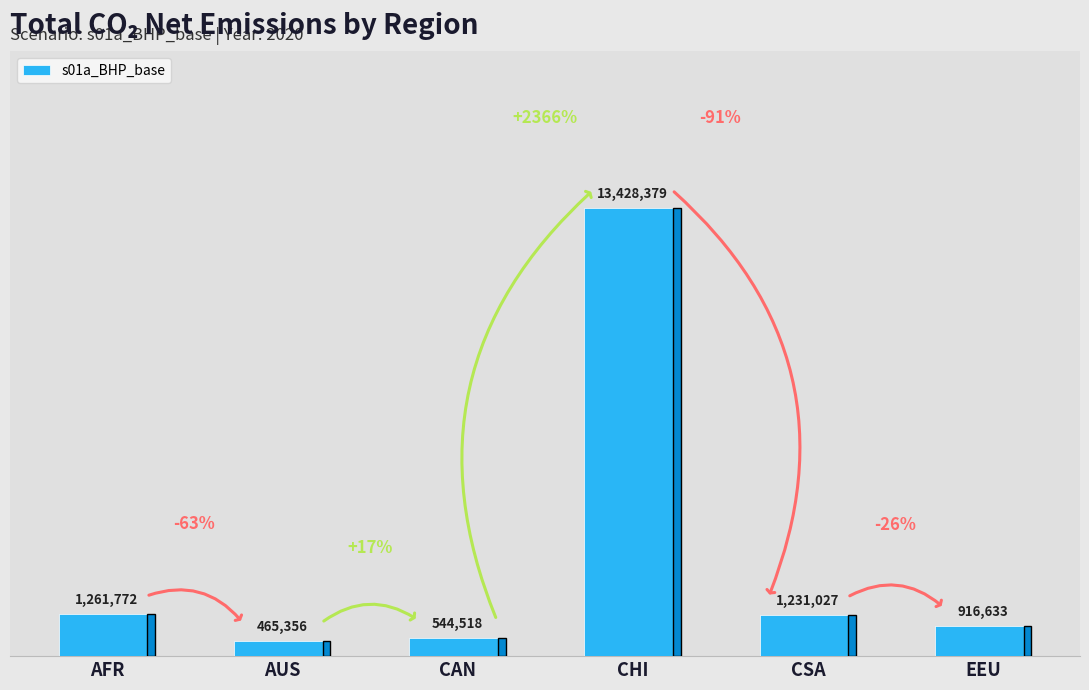

What is the difference between the maximum and minimum values?

12963023.2